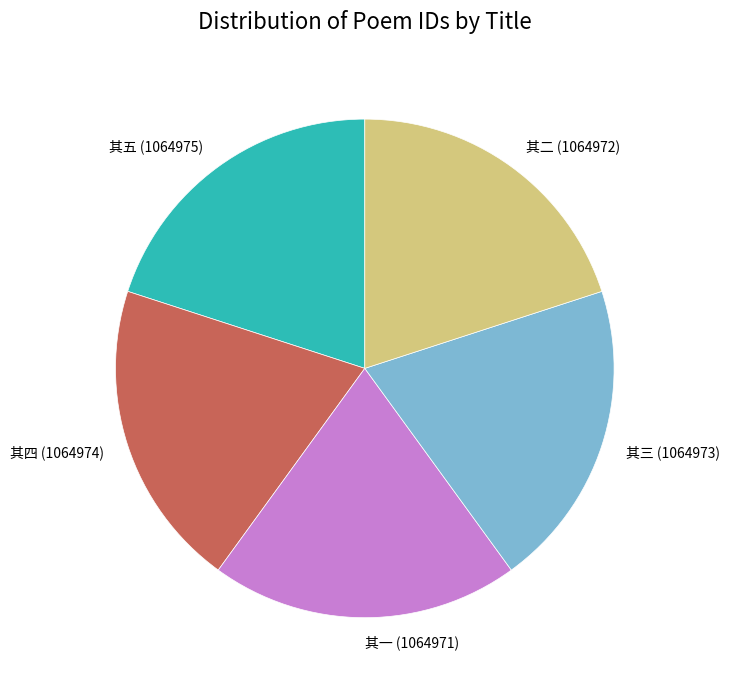

Is 其三 (1064973) the majority of the pie?

No